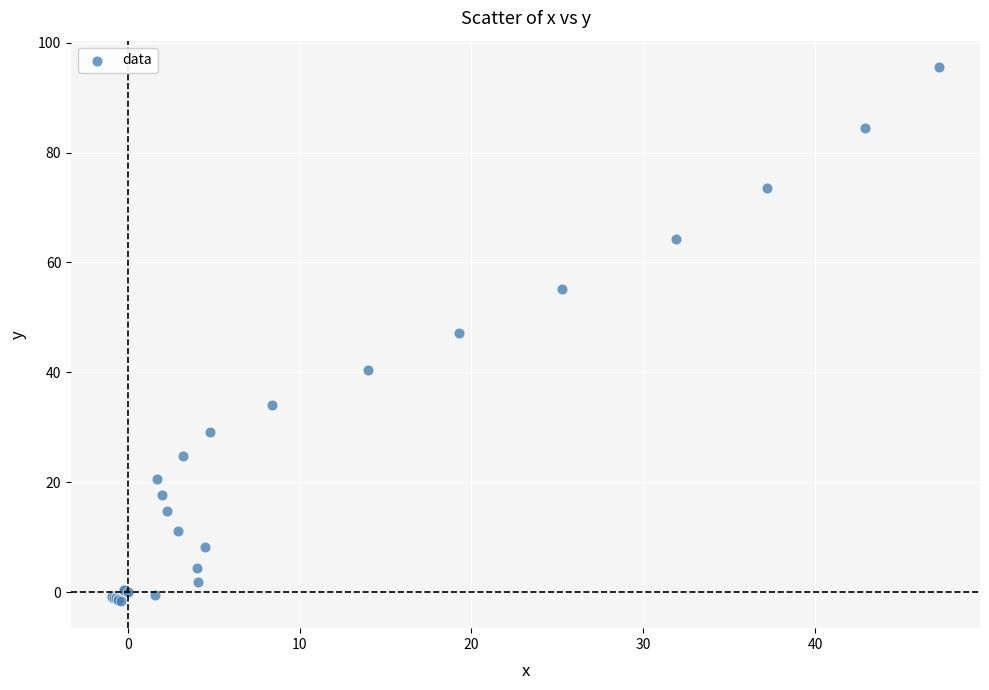

What Y value in the scatter plot is closest to 46?

47.1